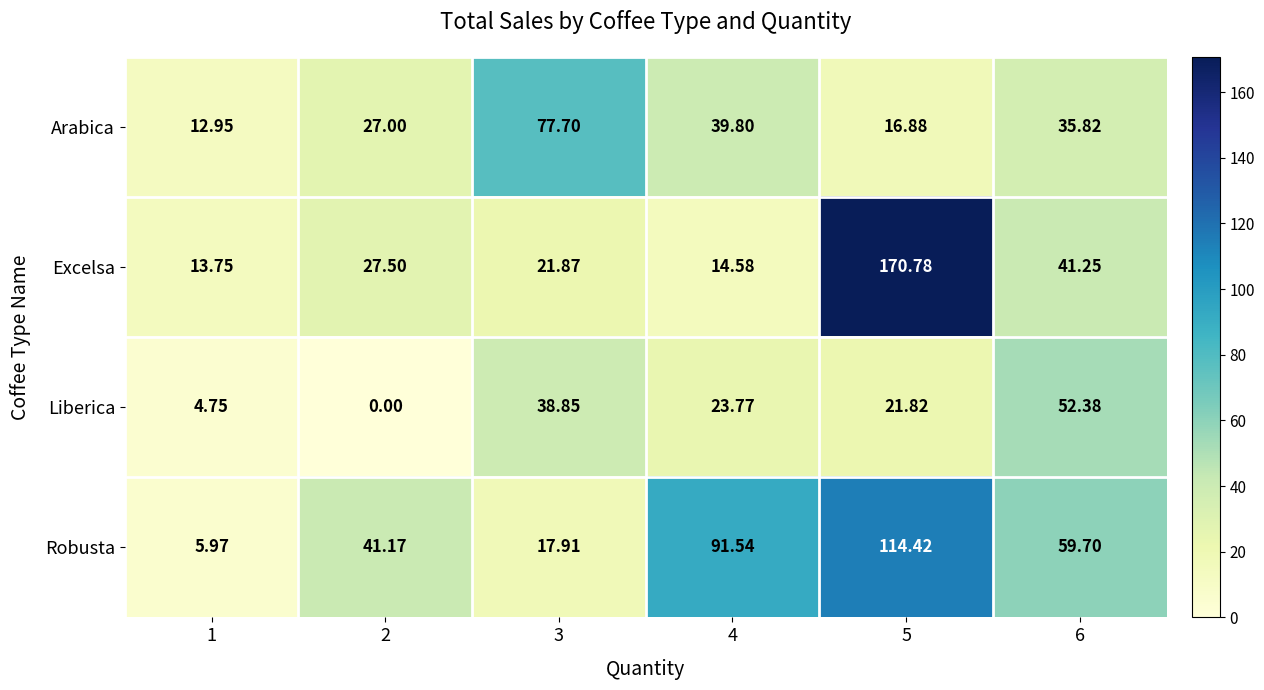

What is the total value across all series at 3?

156.3